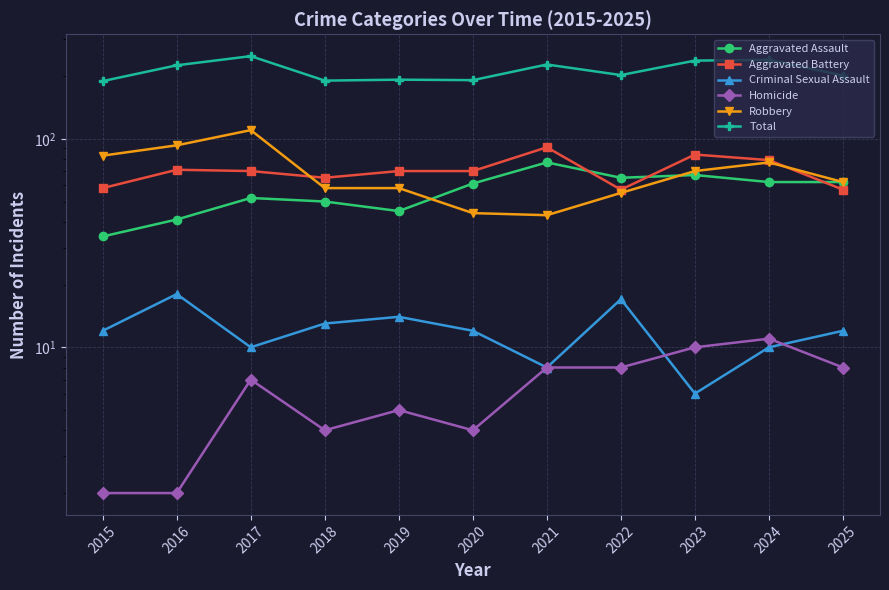

True or false: Aggravated Assault and Criminal Sexual Assault intersect in this chart.

False